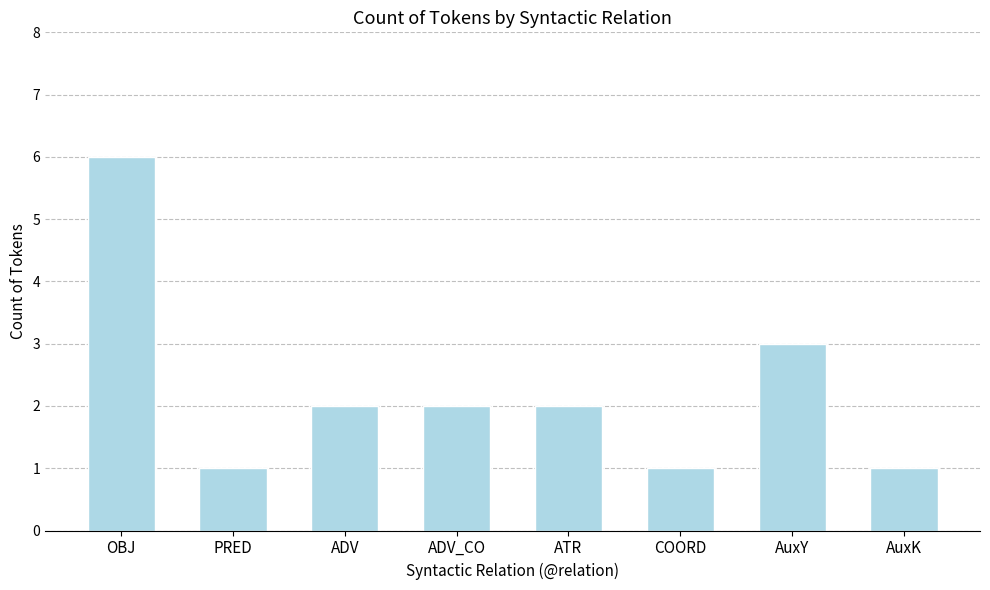

What is the ratio of the value at AuxK to the value at AuxY?

0.3